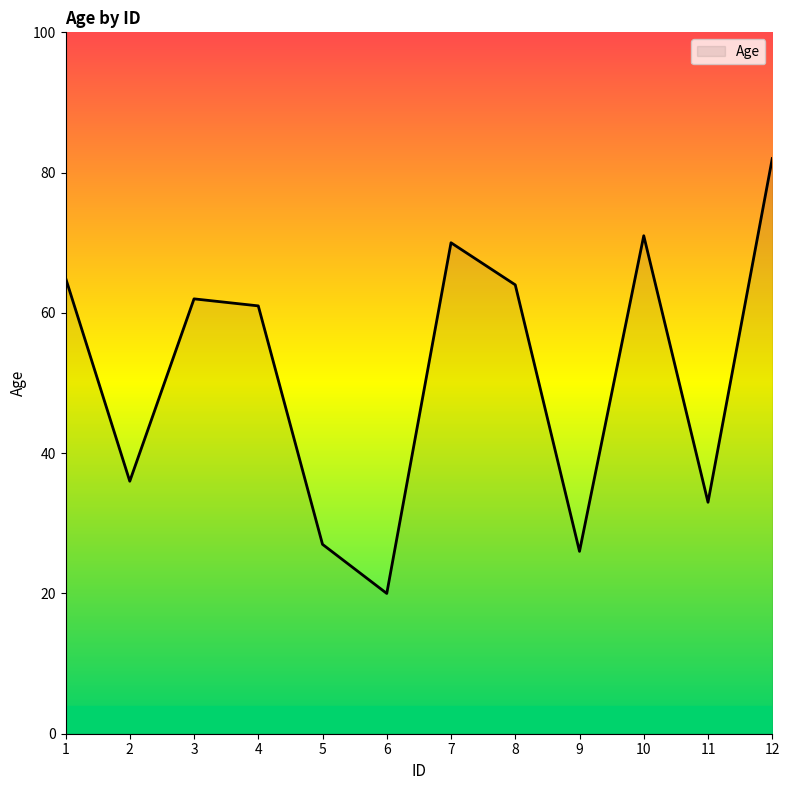

What is the difference between the values at 11 and 4?

28